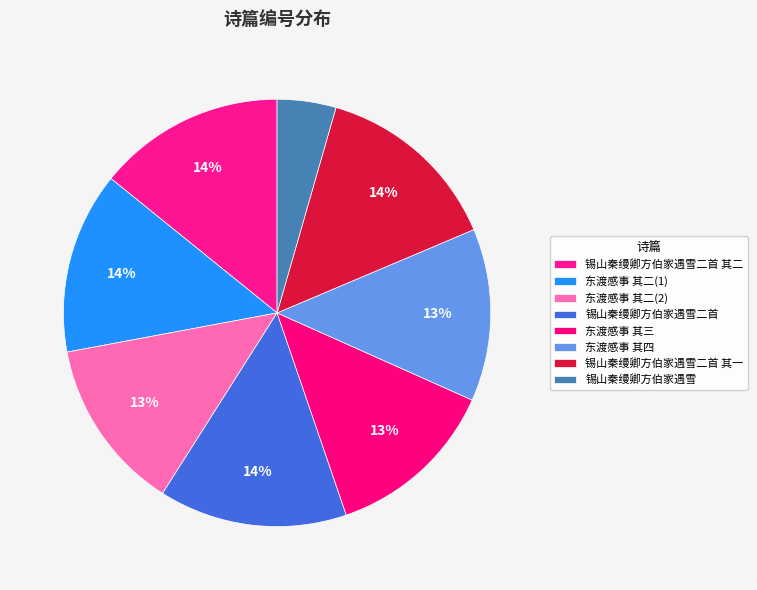

Is there any slice that represents more than half of the pie?

No